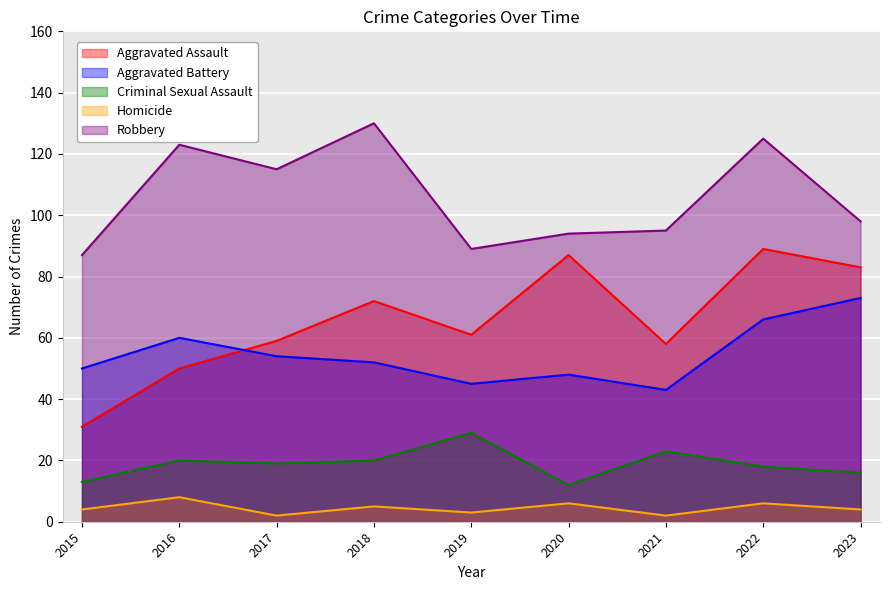

How many values in the Criminal Sexual Assault series are below 19?

4